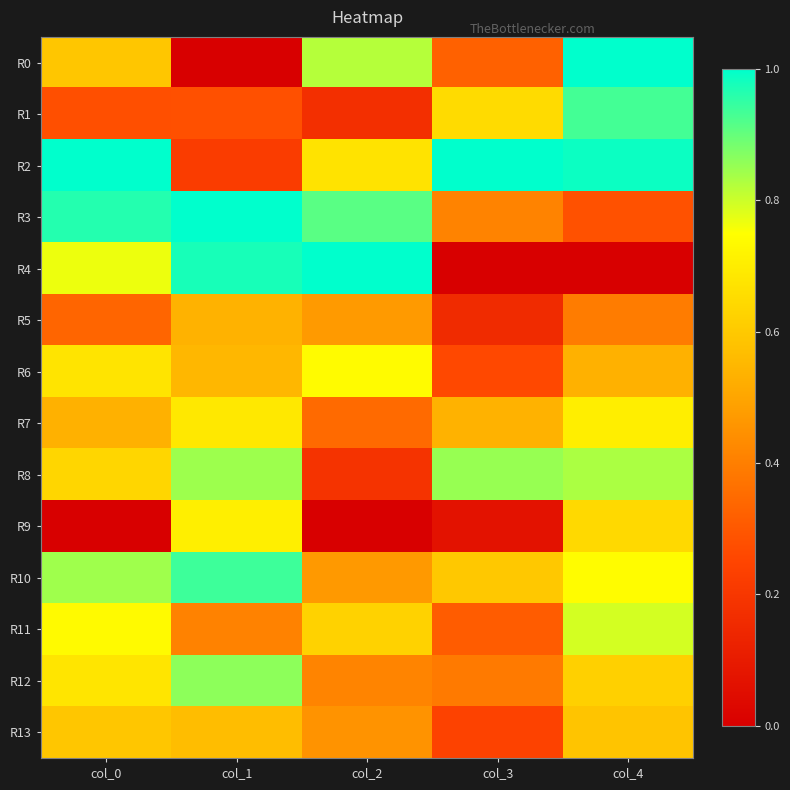

What is the maximum value shown in the chart?

1.0